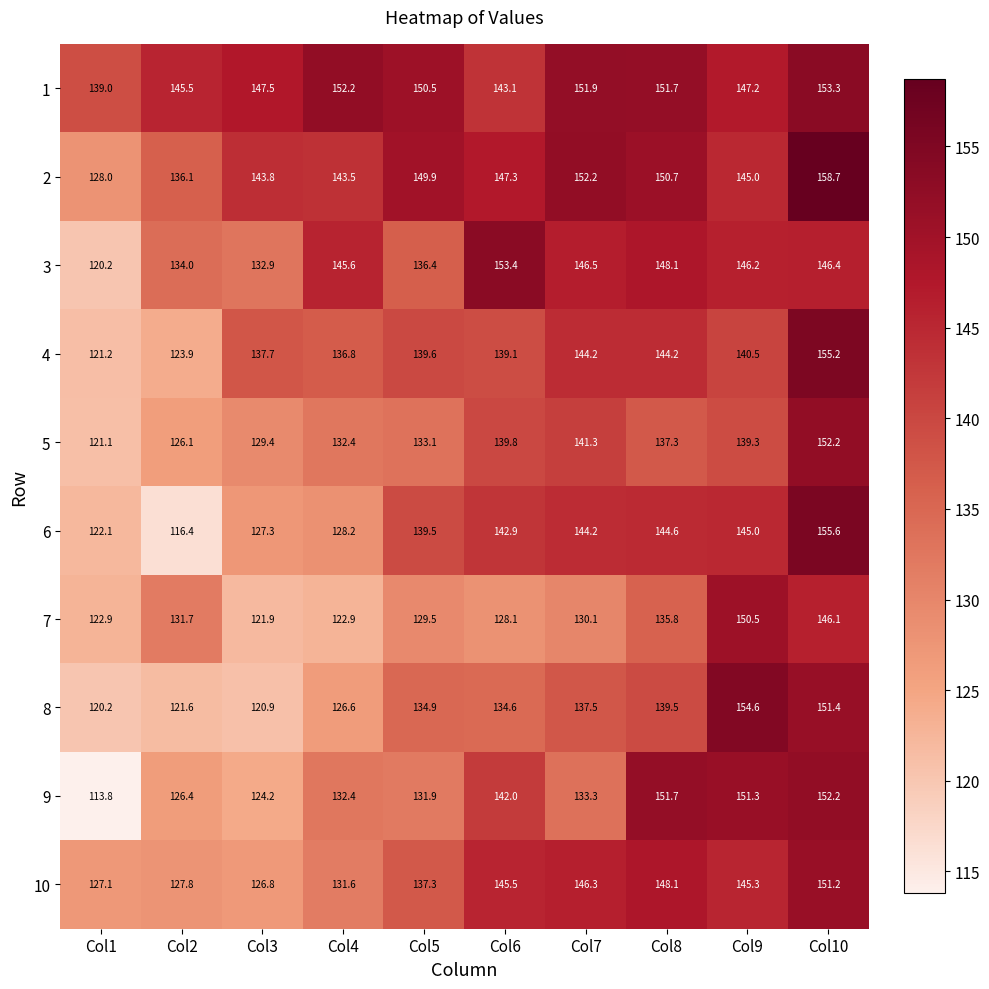

What is the difference between the maximum and minimum values in the 4 series?

34.0